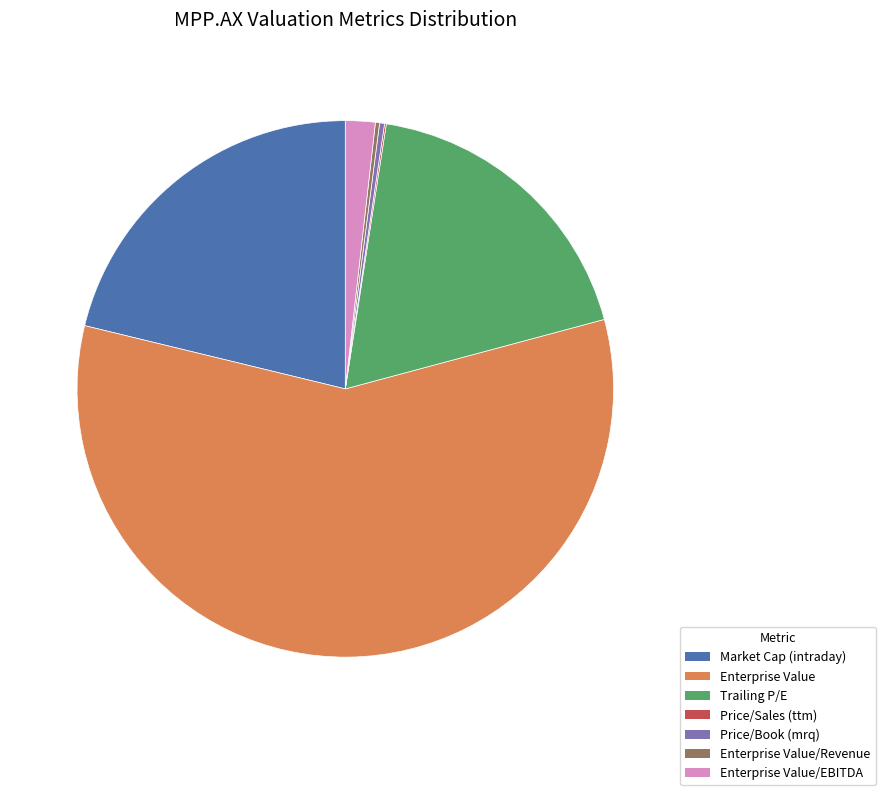

Do Enterprise Value/EBITDA and Price/Book (mrq) together represent more than half of the pie?

No